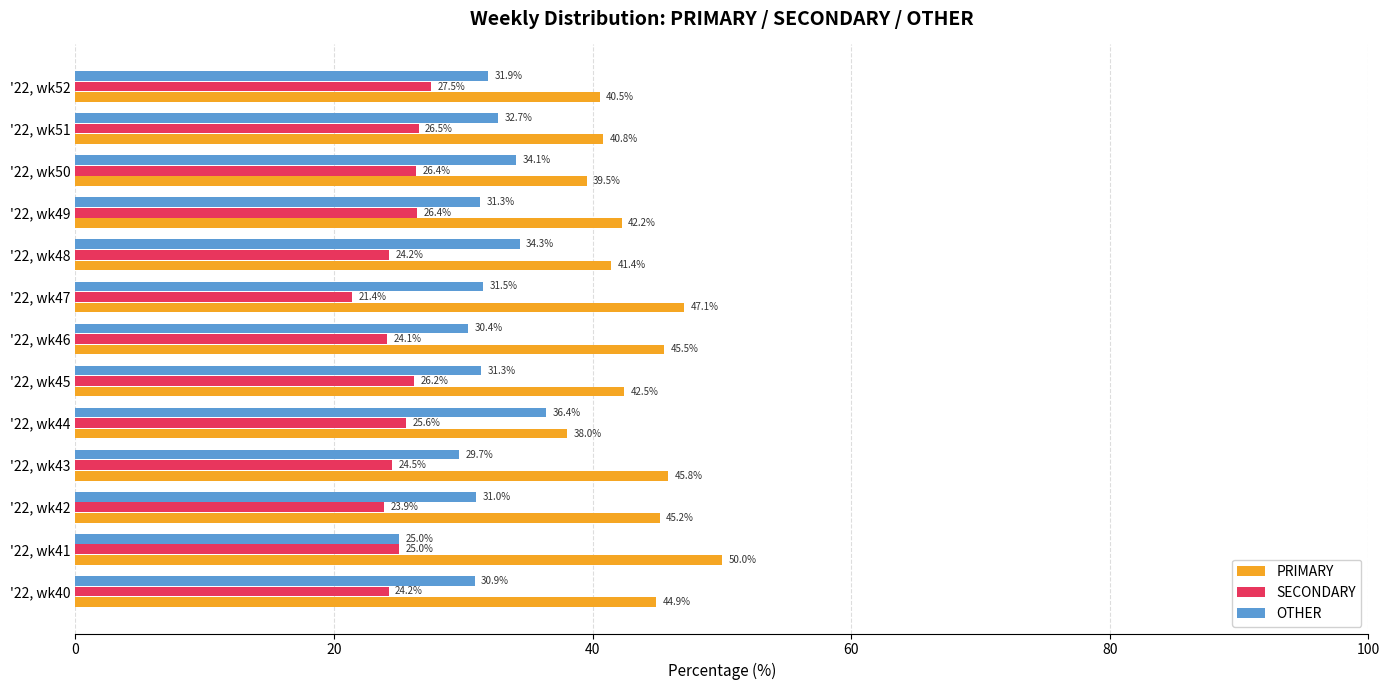

What is the smallest value displayed?

21.4